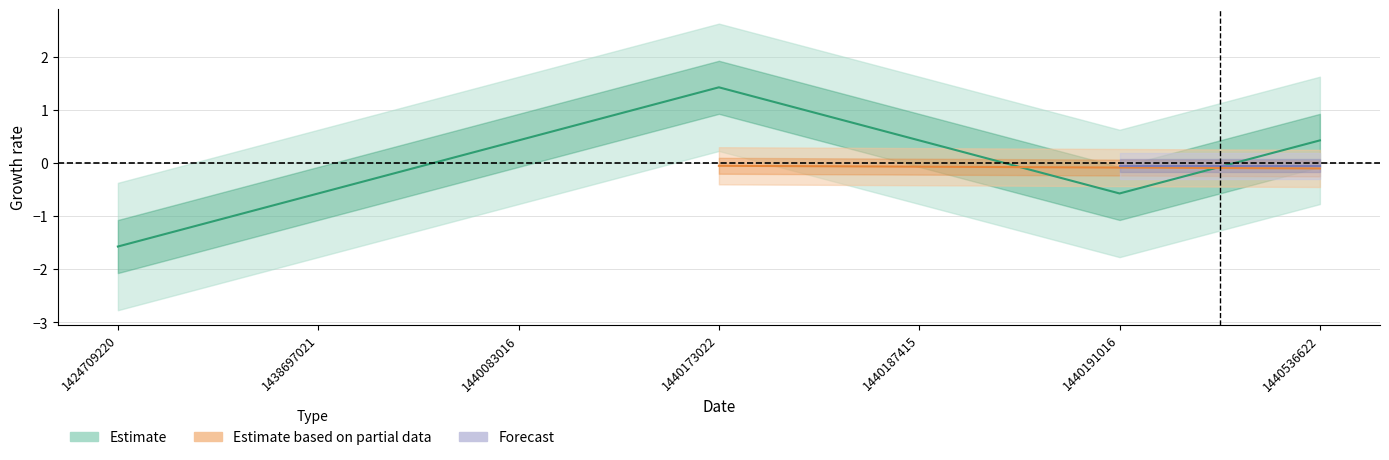

List the labels in order of value, smallest first.

1424709220, 1438697021, 1440191016, 1440083016, 1440187415, 1440536622, 1440173022